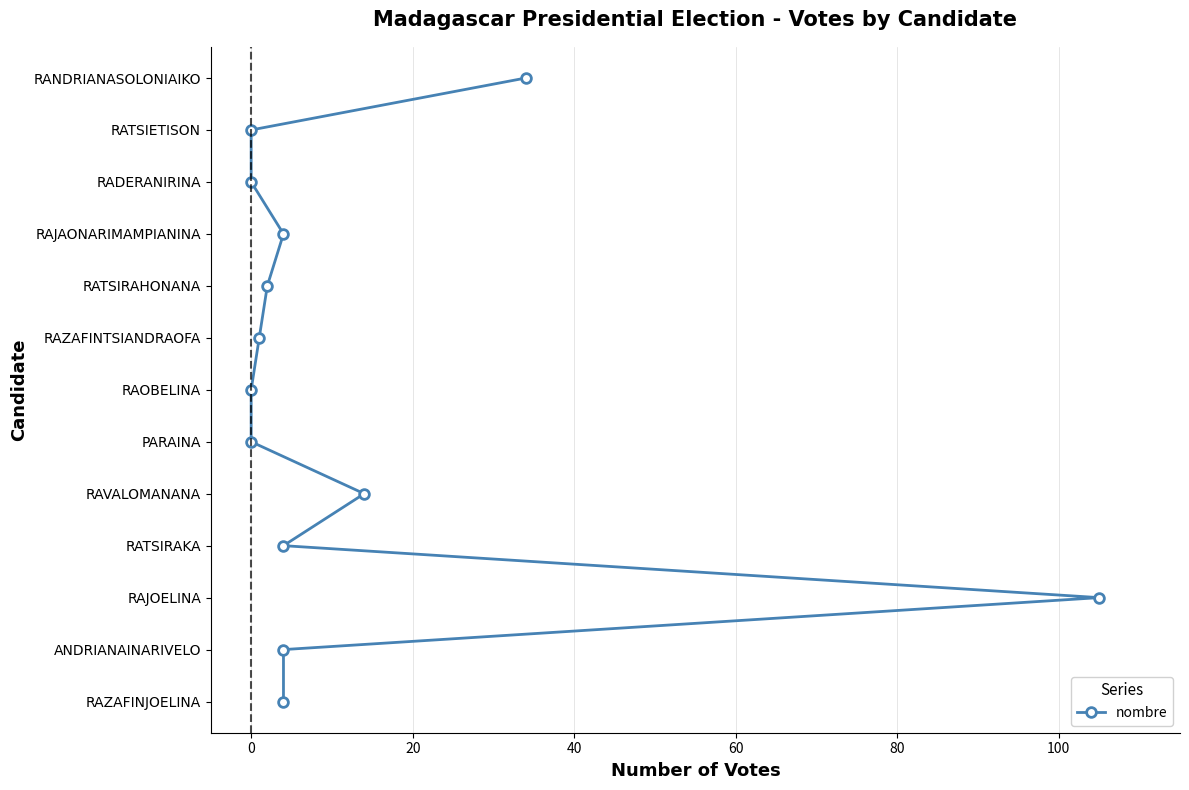

True or false: there are more than 1 points higher than both neighbors.

False